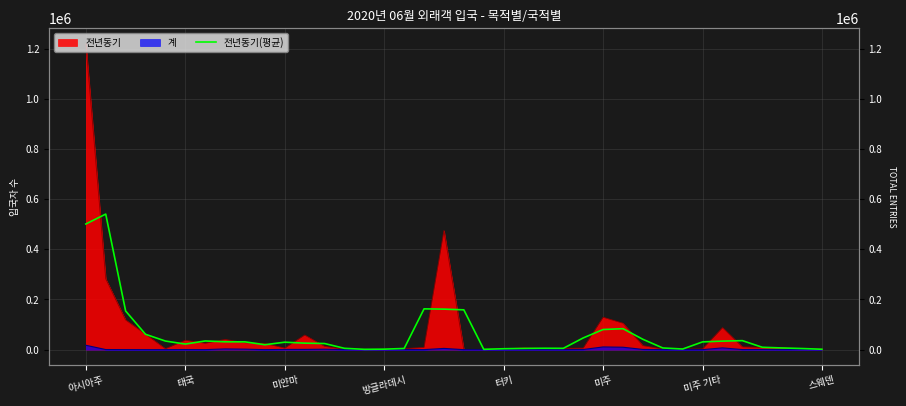

At which category does the data reach its first local peak?

태국